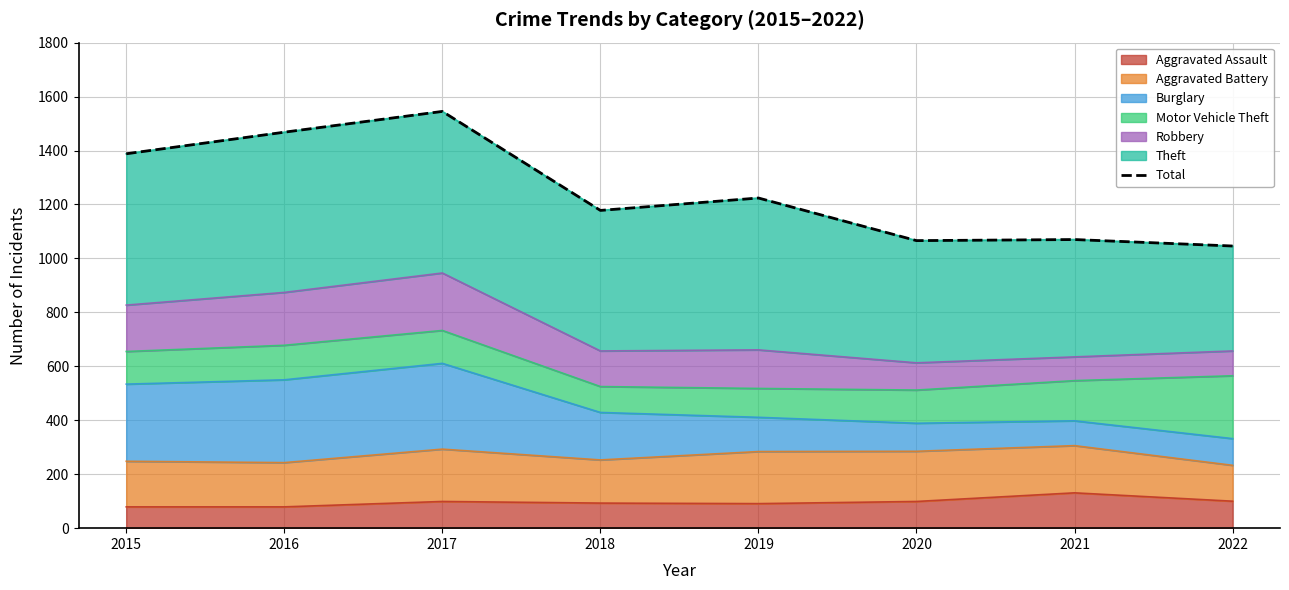

True or false: the data shows 2130 at 2016.

False